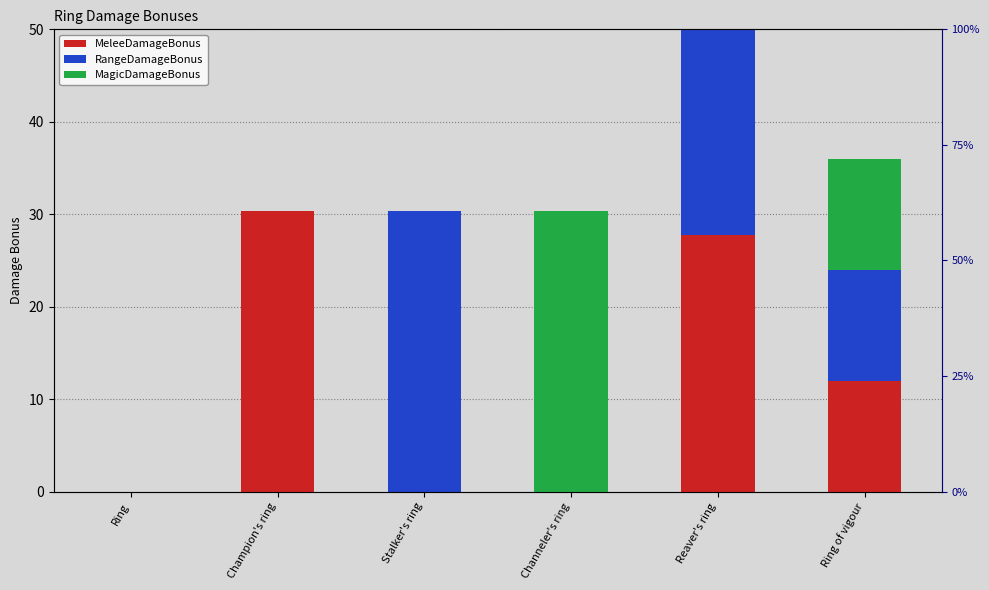

Reading right to left, list all the values displayed in this chart.

MeleeDamageBonus: Ring of vigour=12.0	Reaver's ring=27.7	Channeler's ring=0.0	Stalker's ring=0.0	Champion's ring=30.4	Ring=0.0
RangeDamageBonus: Ring of vigour=12.0	Reaver's ring=27.7	Channeler's ring=0.0	Stalker's ring=30.4	Champion's ring=0.0	Ring=0.0
MagicDamageBonus: Ring of vigour=12.0	Reaver's ring=27.7	Channeler's ring=30.4	Stalker's ring=0.0	Champion's ring=0.0	Ring=0.0